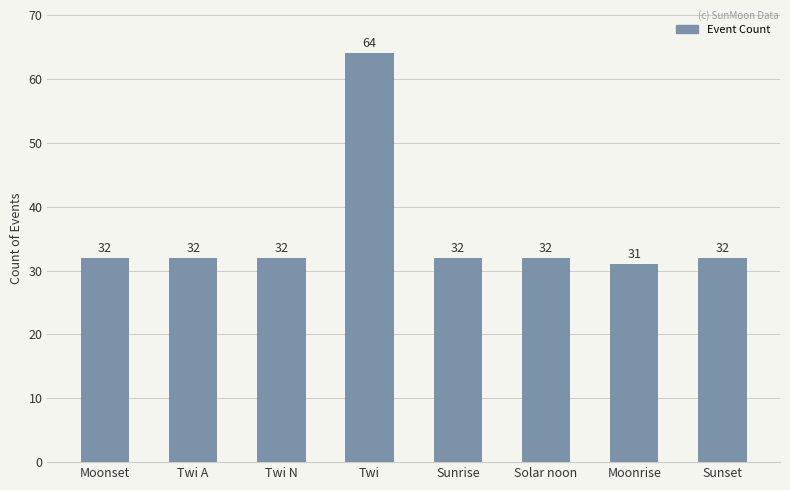

How many bars are there in total?

8